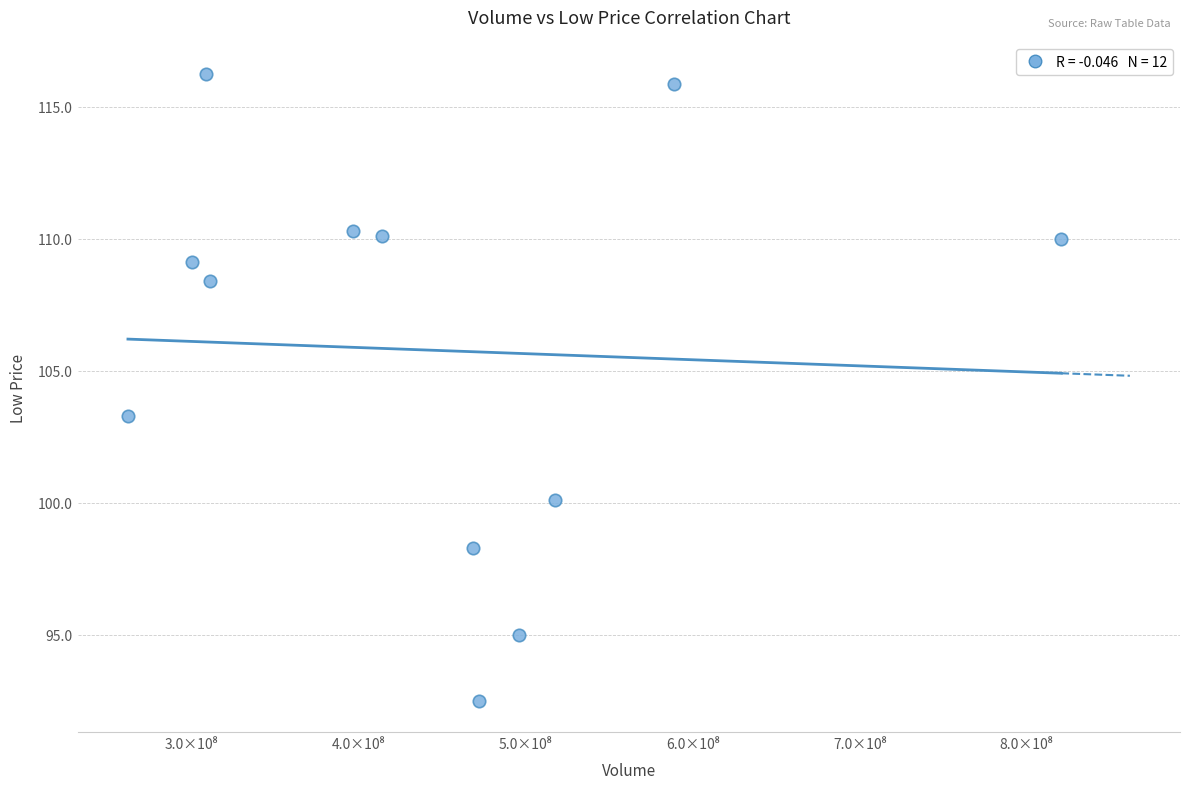

What is the average Y value?

105.8